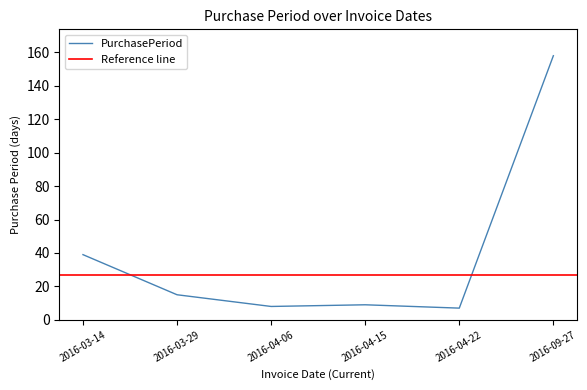

How many points are higher than both their immediate neighbors (excluding endpoints)?

1